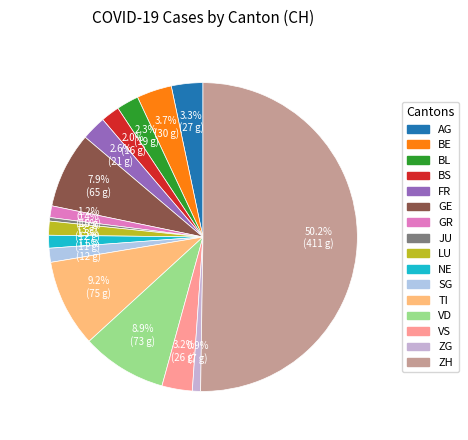

What is the largest slice in the pie chart?

ZH